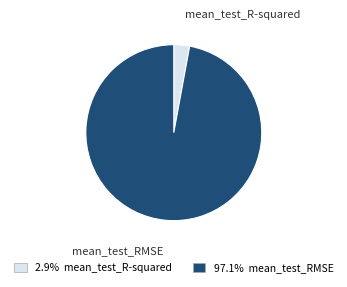

Which category has the biggest portion of the pie?

mean_test_RMSE